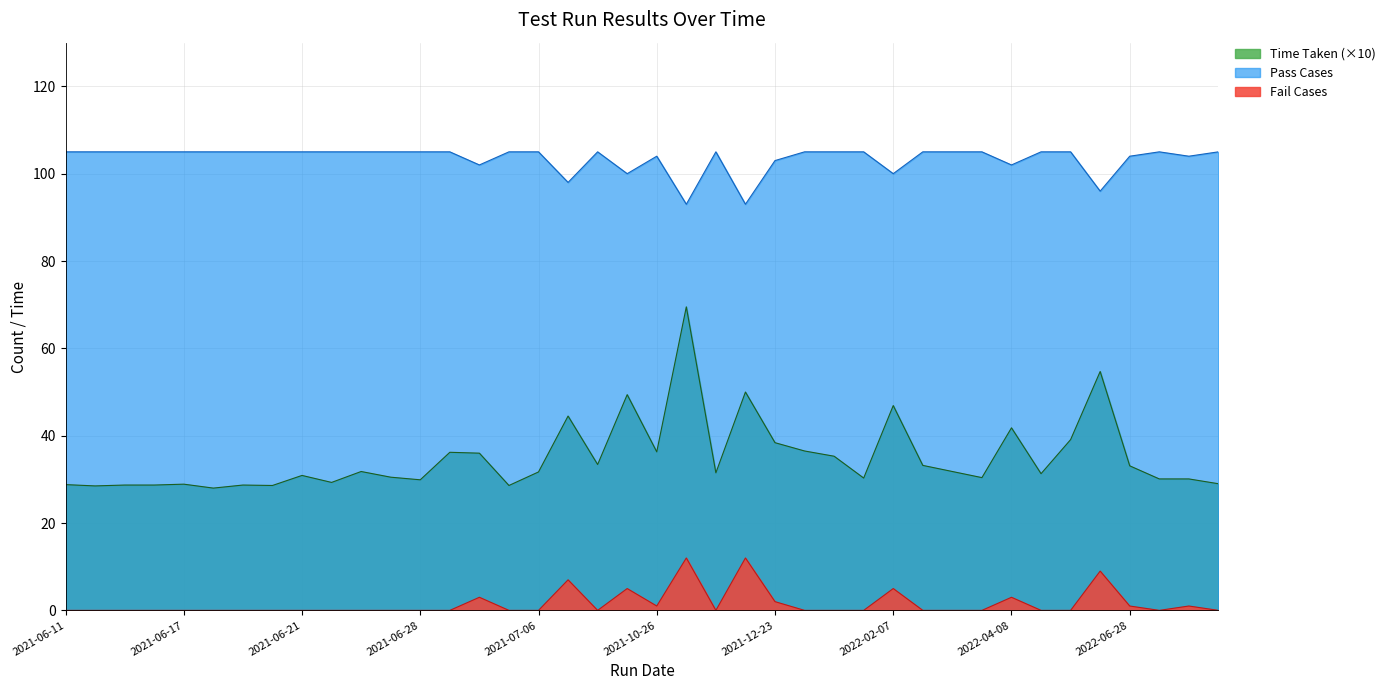

What is the spread (max minus min) of values at 2022-07-14?

105.0